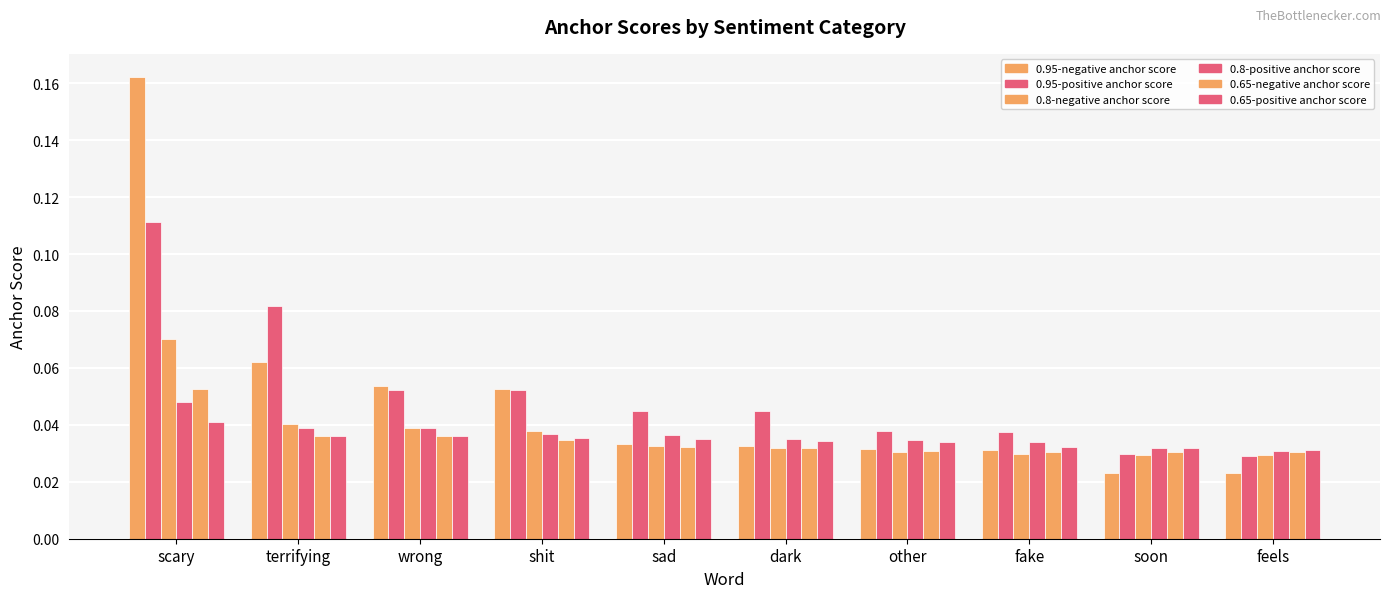

What is the label of the 2nd bar from the right?

soon